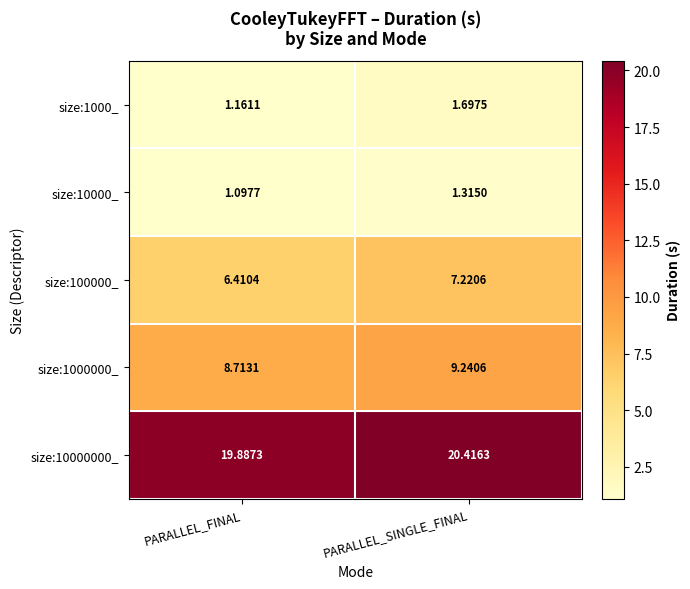

Which series has the largest total across all categories?

size:10000000_